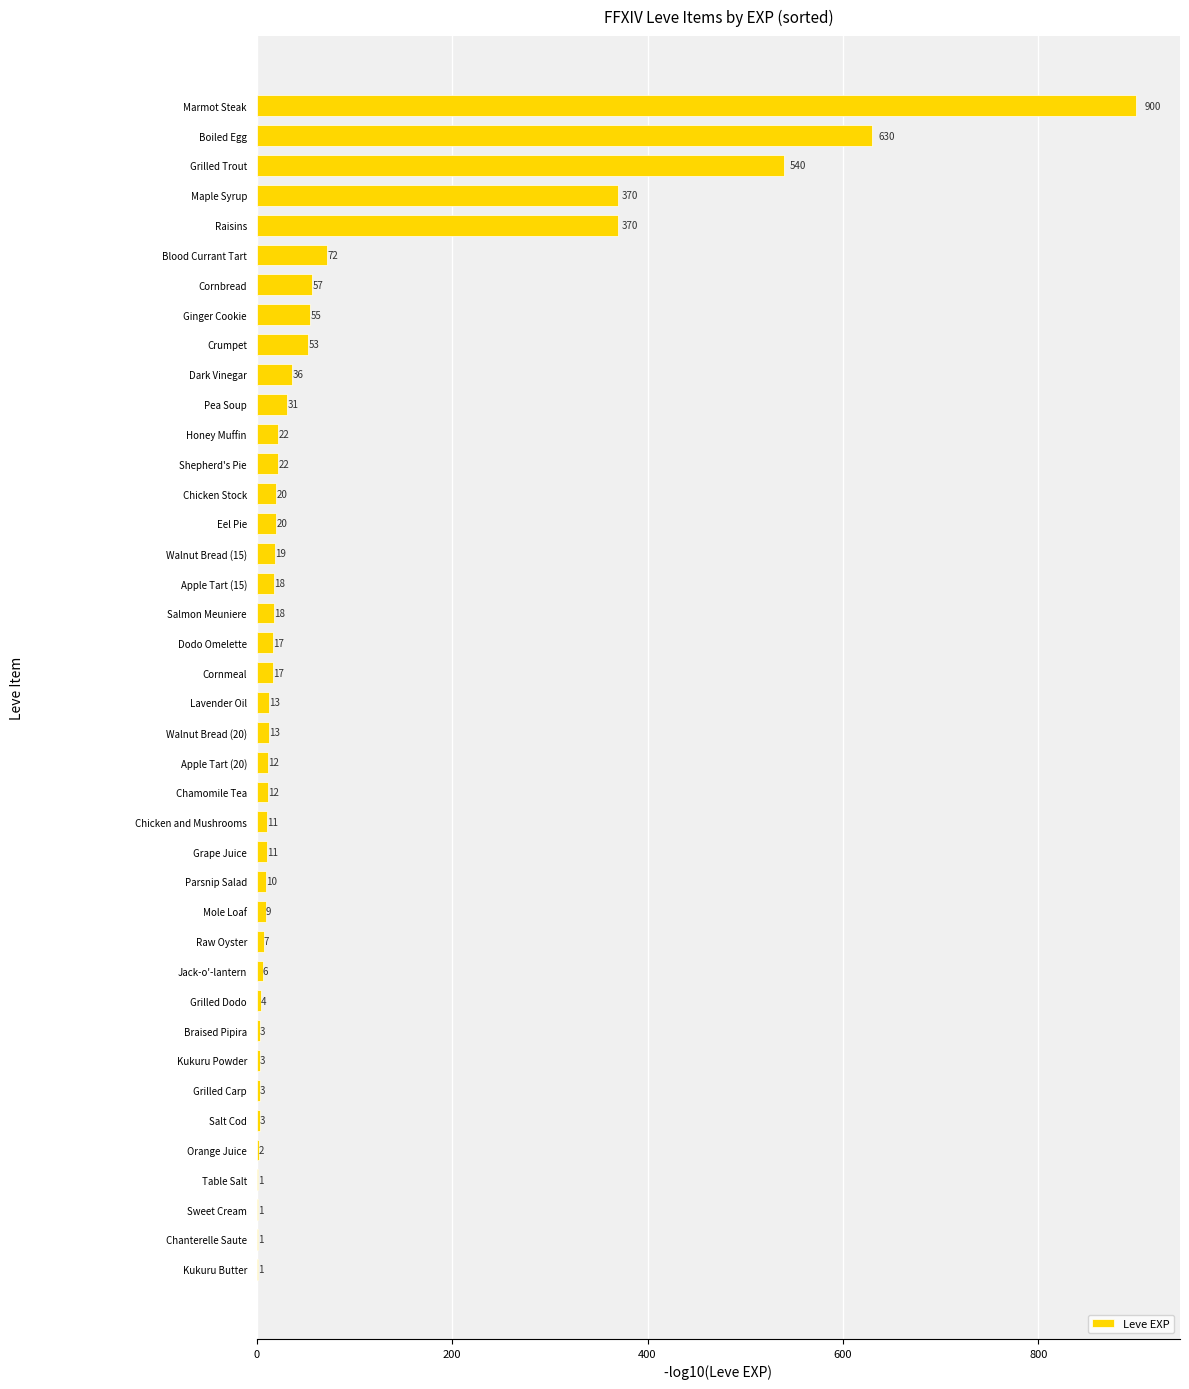

True or false: the data shows 13 at Lavender Oil.

True